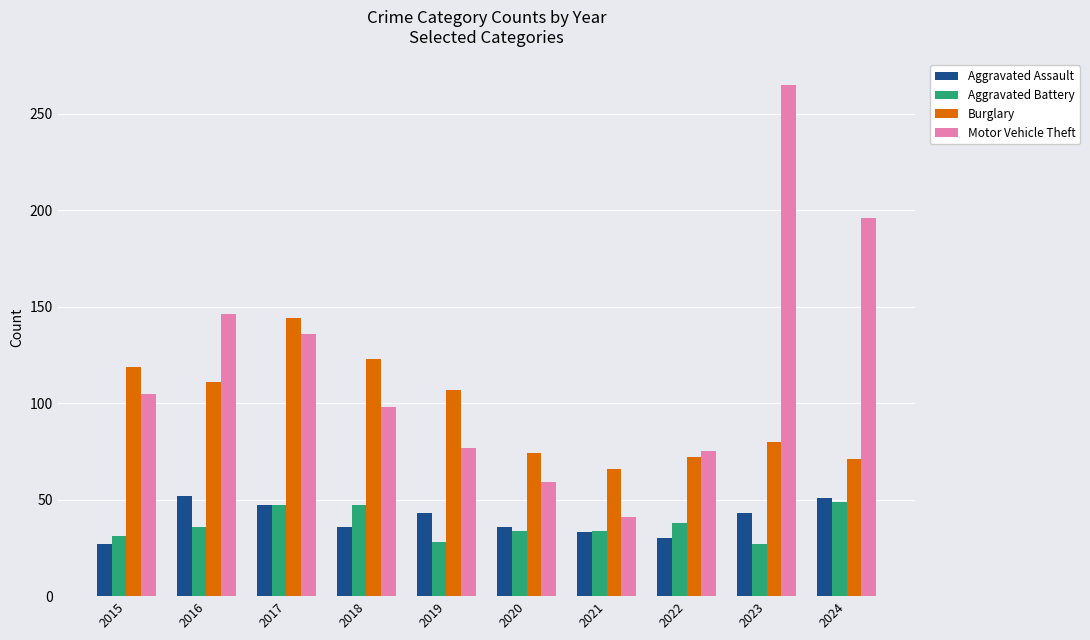

What is the value of the Motor Vehicle Theft bar at the 3rd from the left?

136